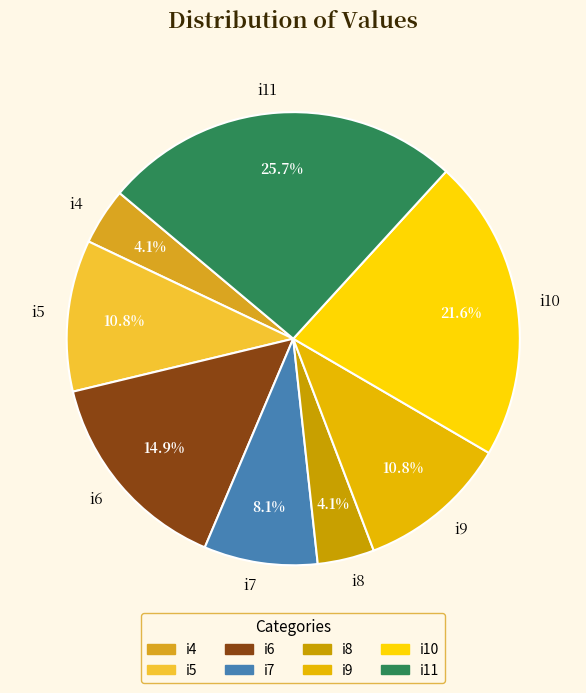

Is the sum of i6 and i4 greater than half?

No